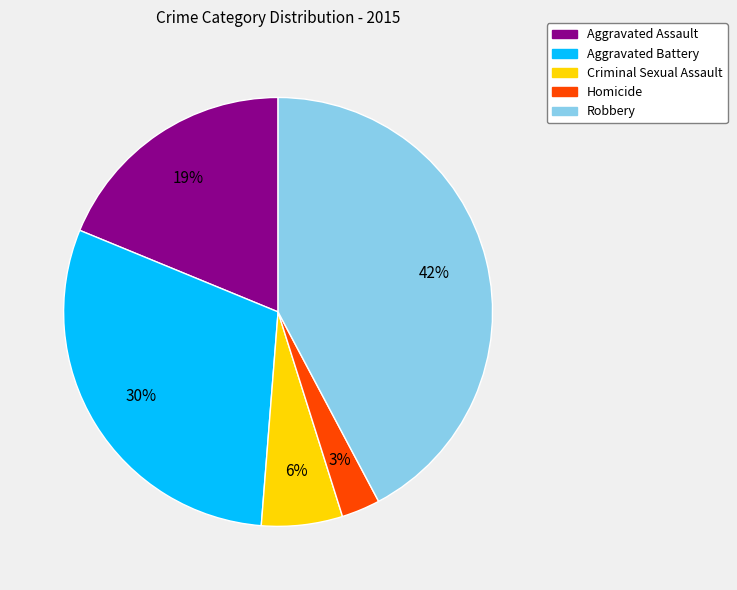

Is there a majority slice in this chart?

No